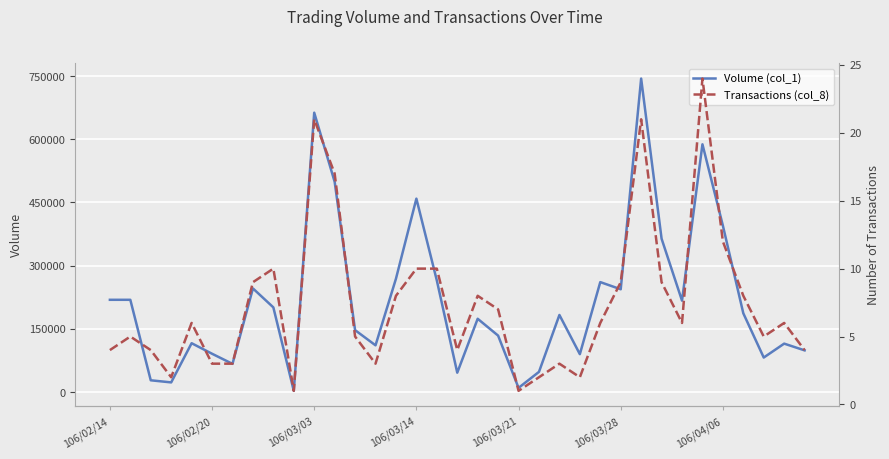

What is the label of the 15th point from the left?

14